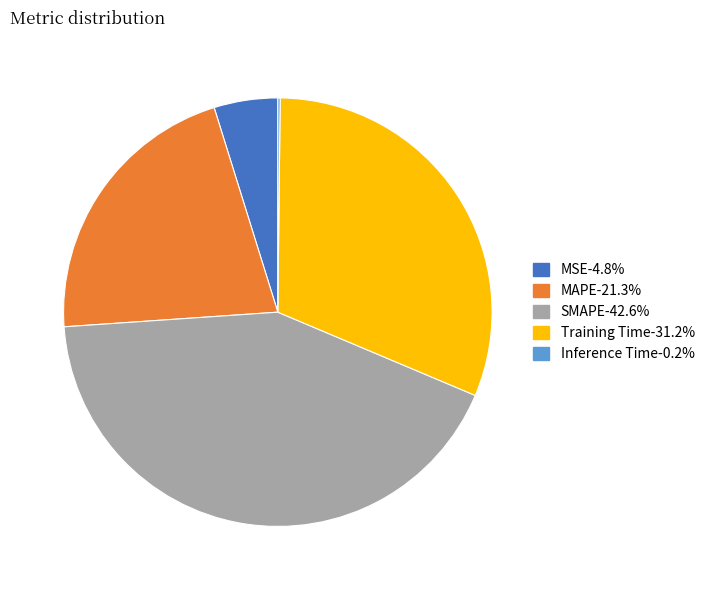

Is there a majority slice in this chart?

No